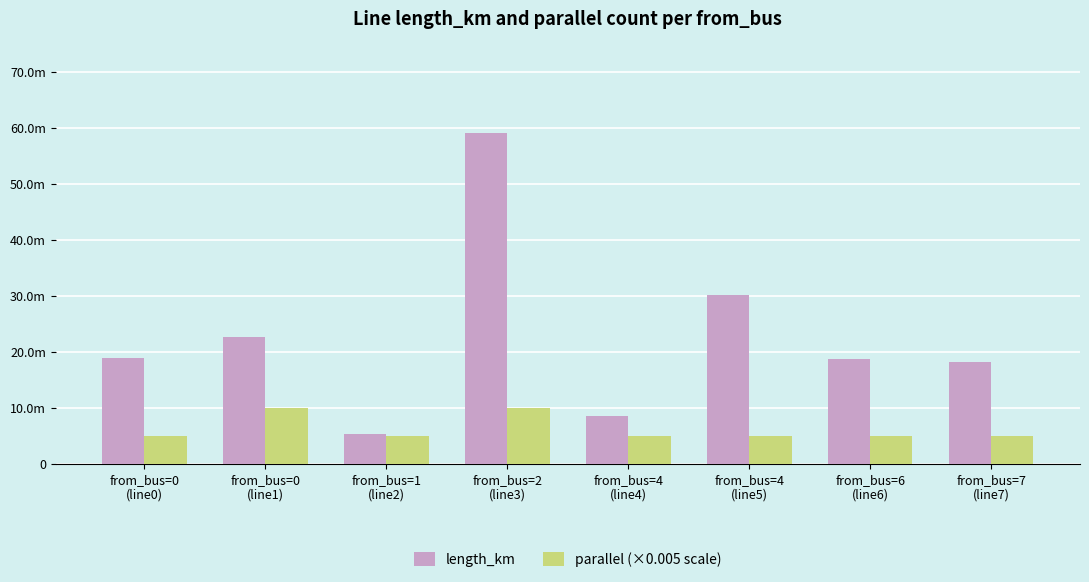

What is the label of the 6th bar from the left?

from_bus=4
(line5)